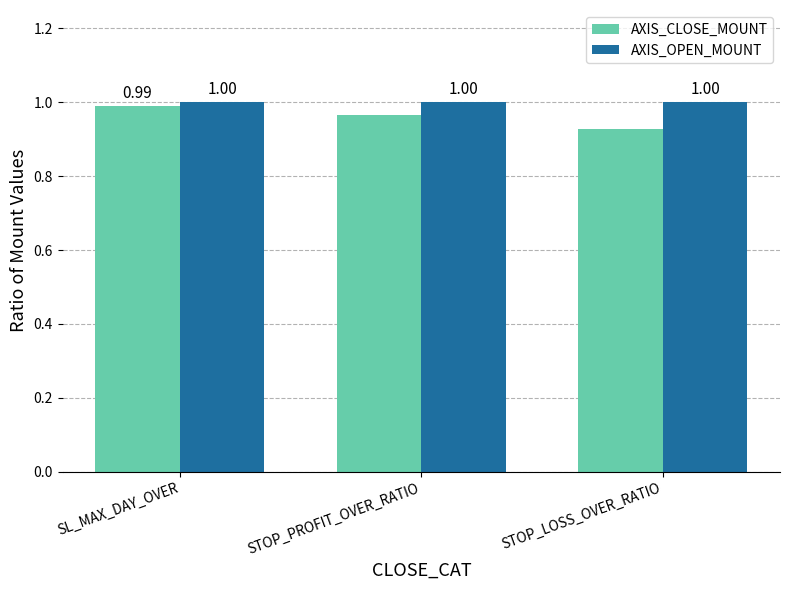

How many categories are shown in the chart?

3